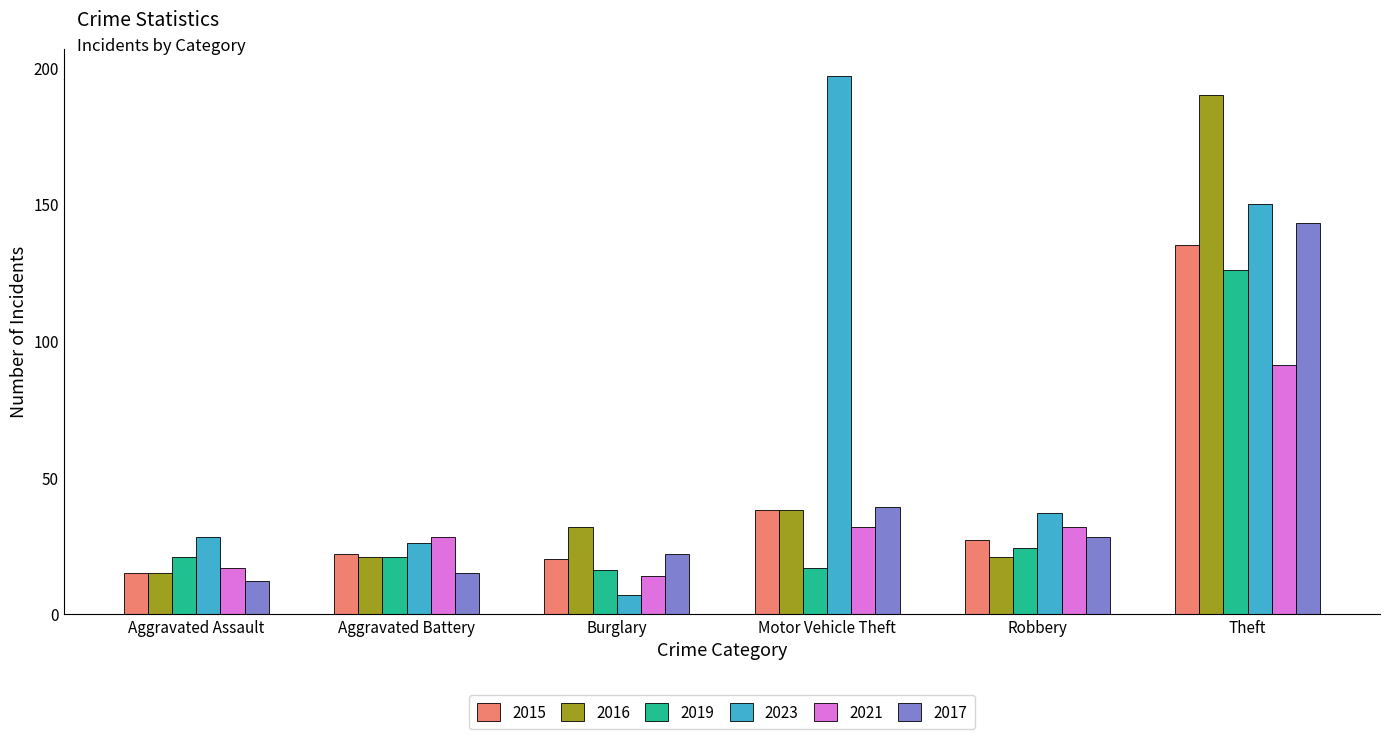

What value does the 2016 series have at Burglary?

32